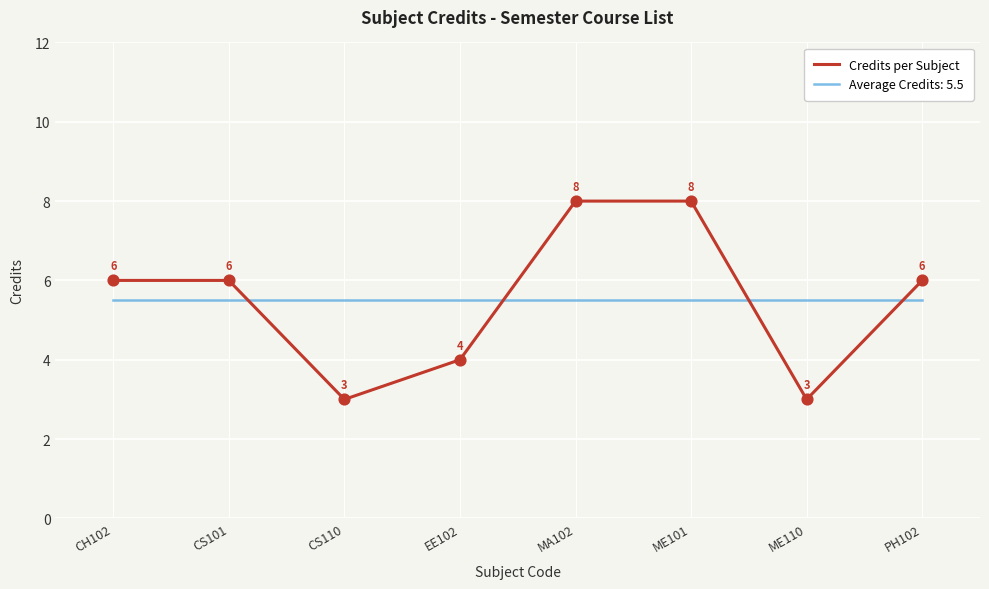

Between ME110 and PH102, which series saw the biggest shift?

Credits per Subject